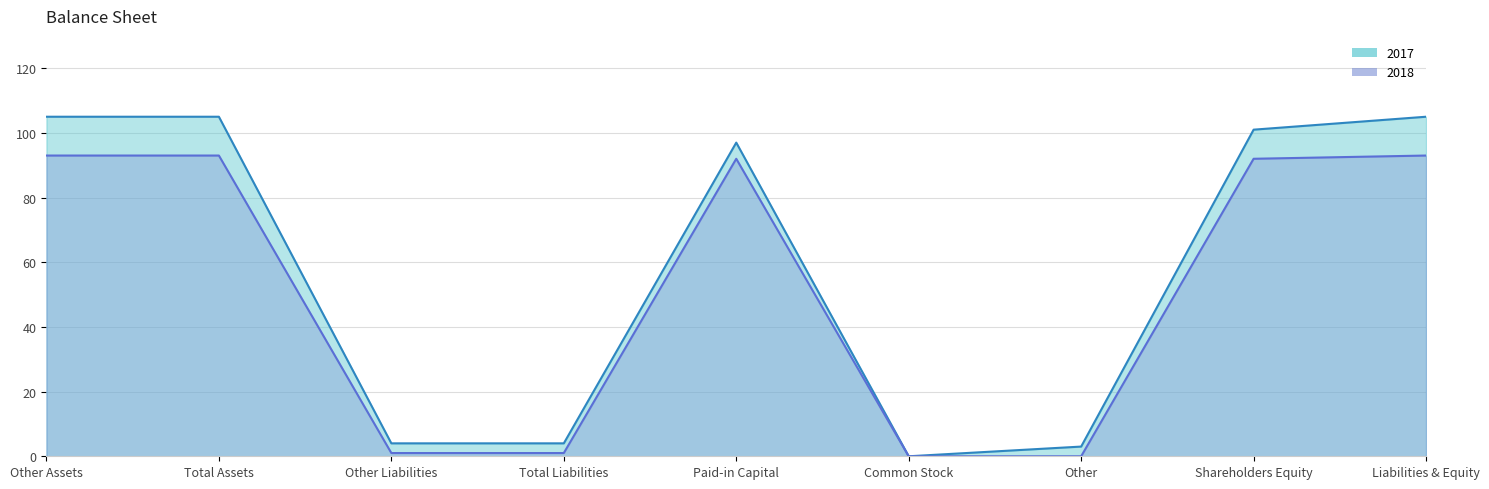

Rank the series at Shareholders Equity from highest to lowest value.

2017, 2018